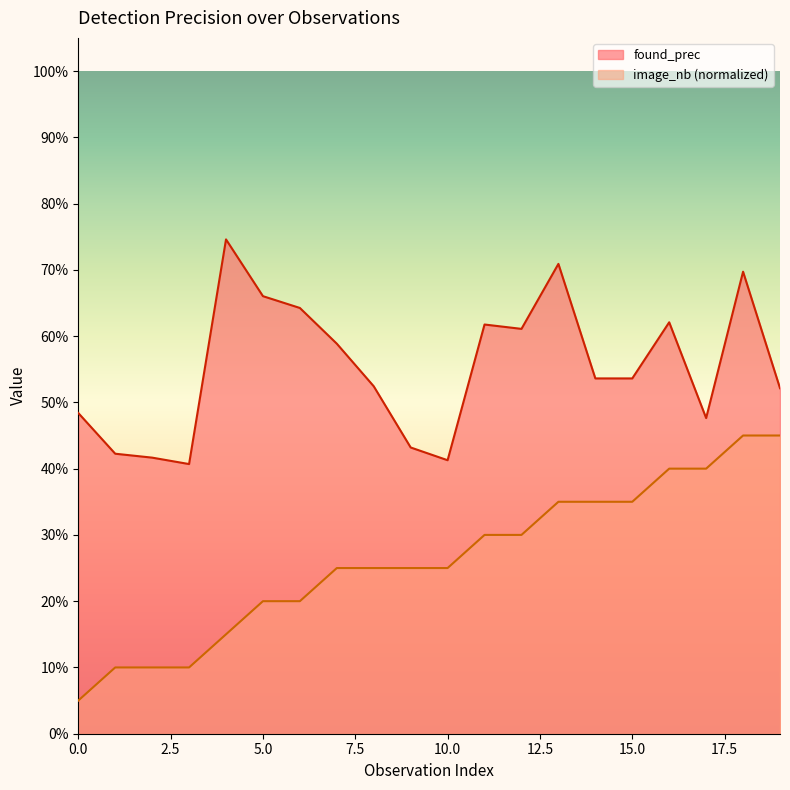

Does the chart display data point markers on the line(s)?

No